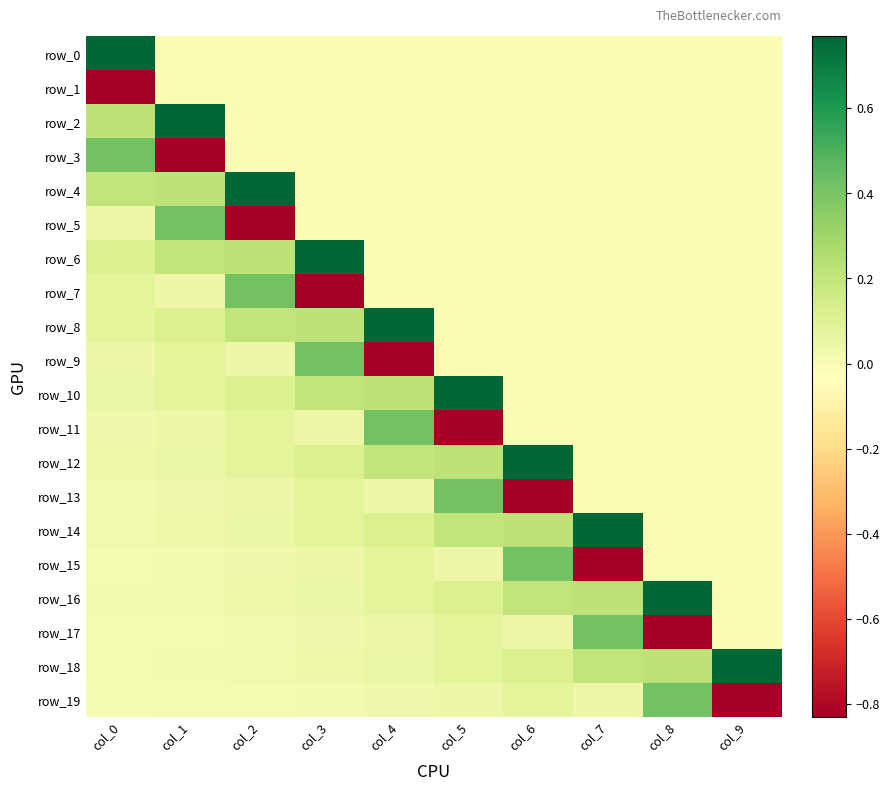

What is the difference between the maximum and minimum values in the row_2 series?

0.8